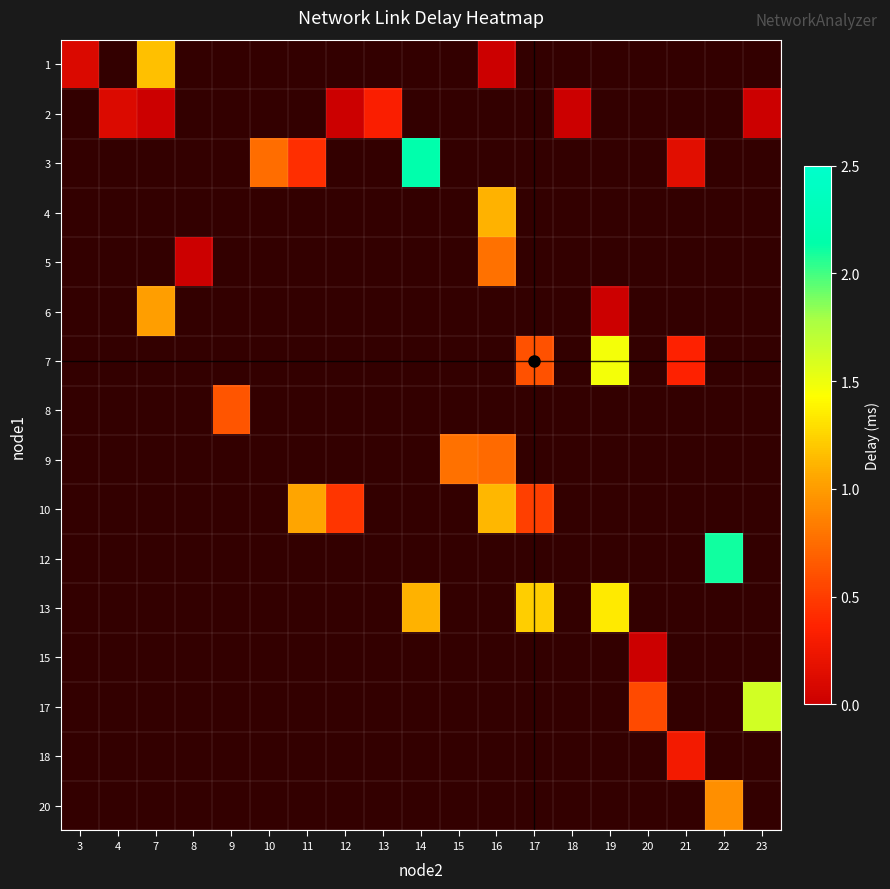

Which category has the lowest value across all series?

16